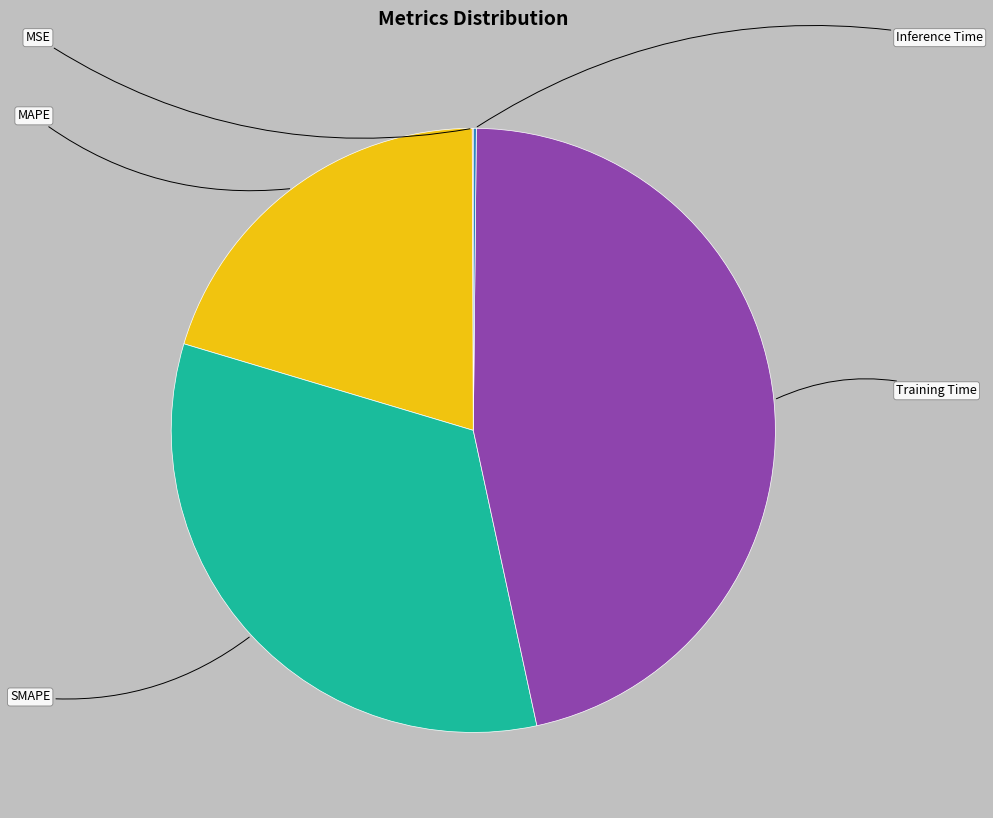

Rank the categories by value from highest to lowest.

Training Time, SMAPE, MAPE, Inference Time, MSE